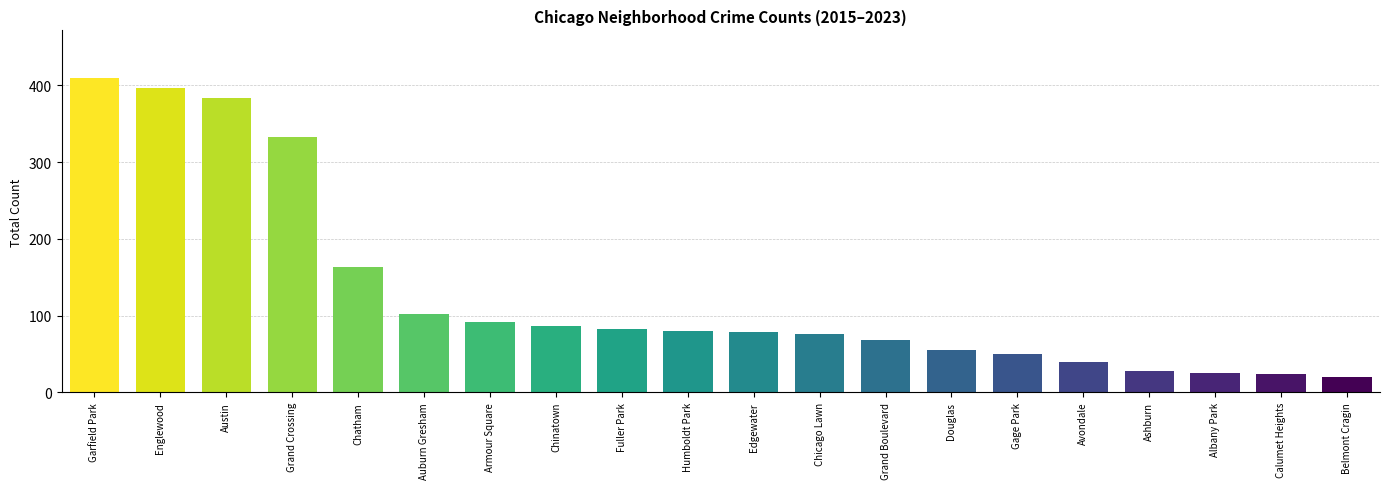

Does the chart contain any negative values?

No